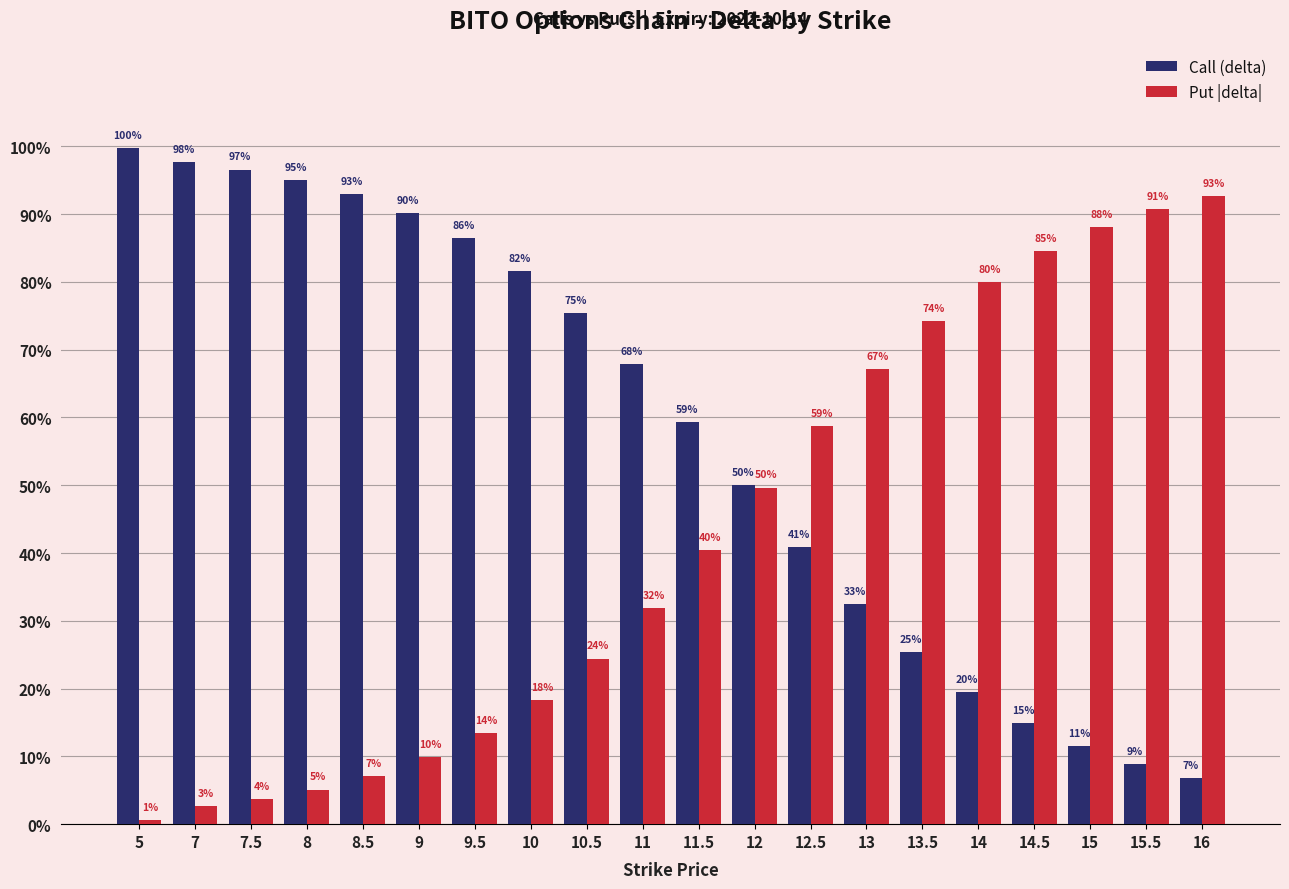

At 9.5, list the series in order from largest to smallest.

Call (delta), Put |delta|